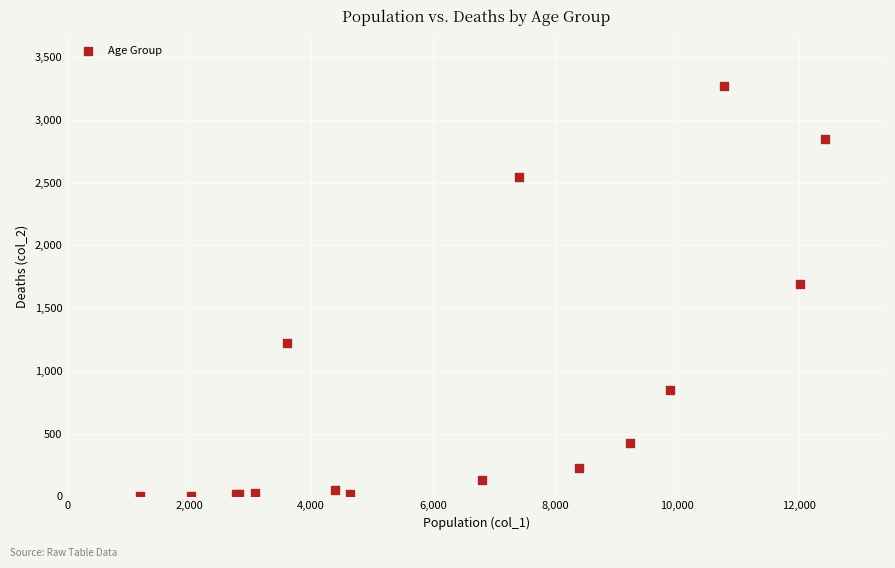

What Y value in the scatter plot is closest to 1638?

1690